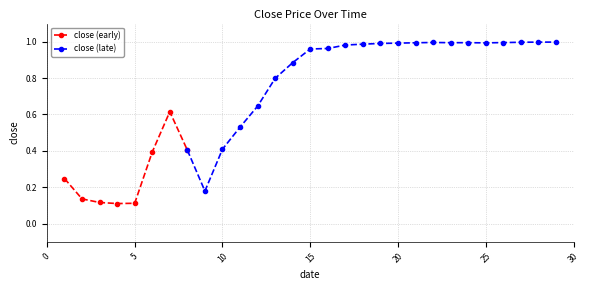

What is the value of the close (early) point at the 8th from the left?

0.4